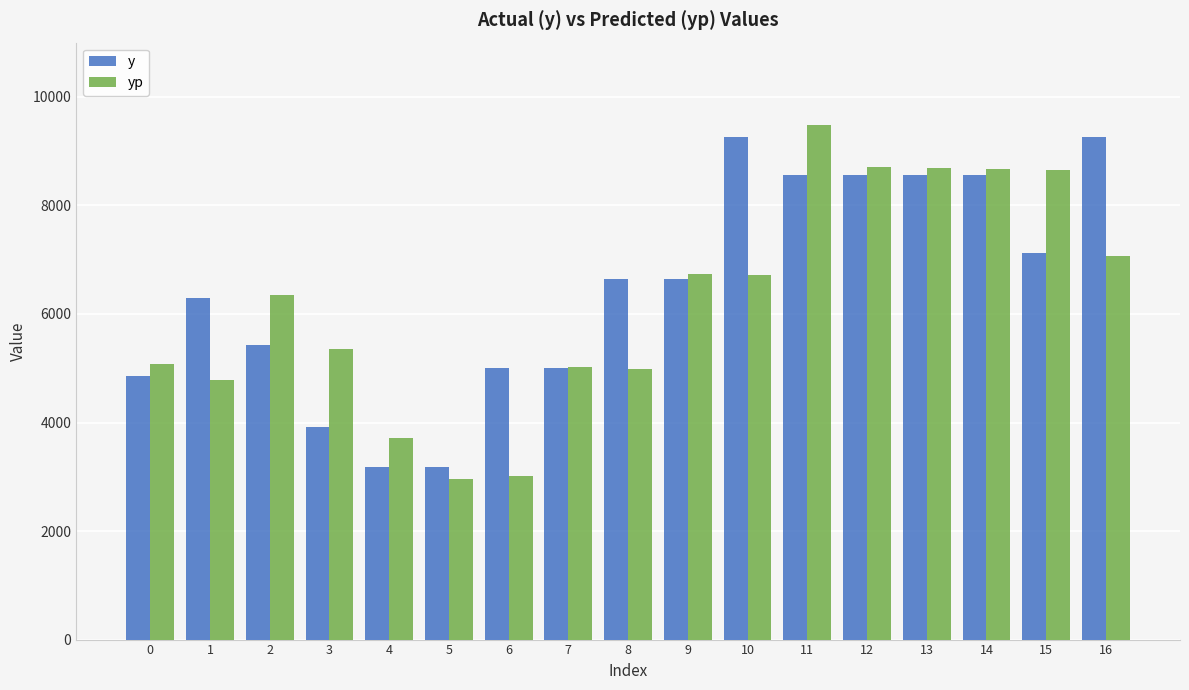

List the series in order of their peak value, lowest first.

y, yp